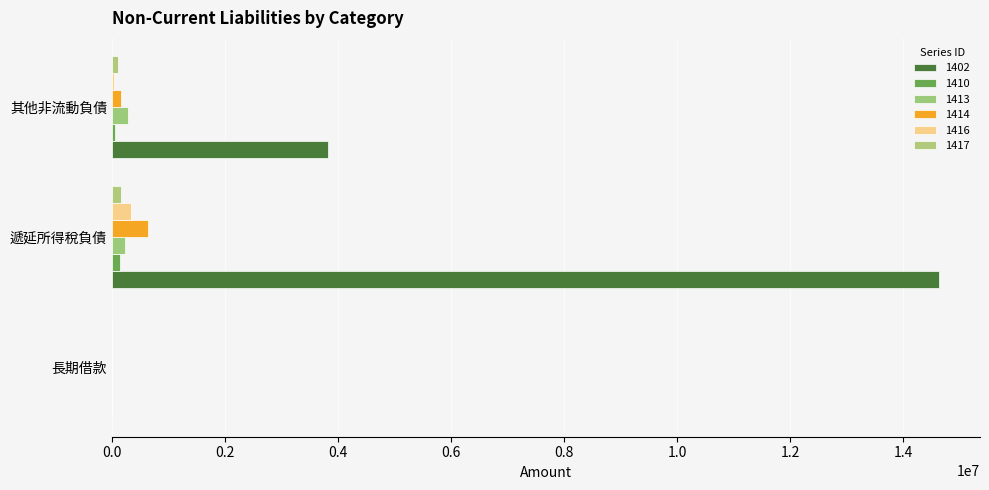

Count the number of categories in the chart.

3